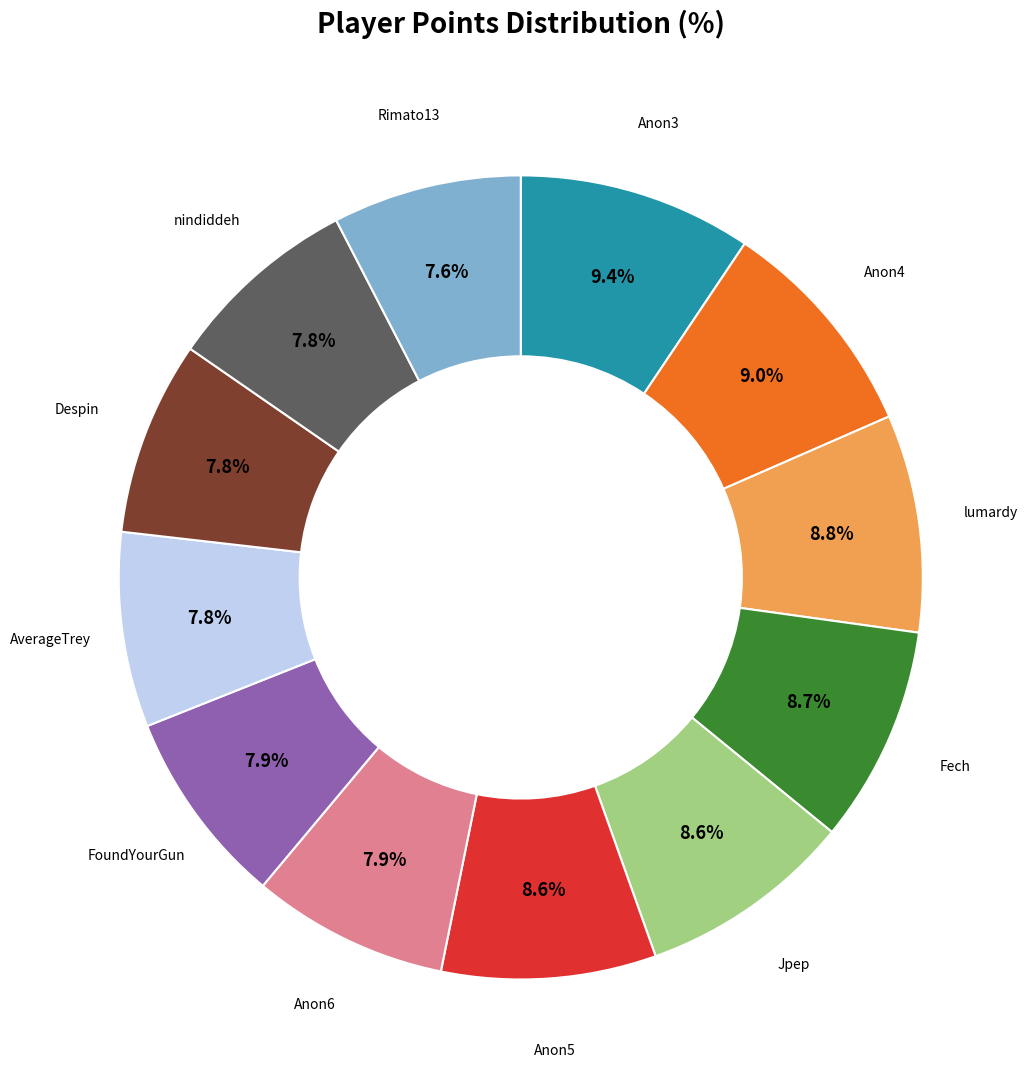

Is there any slice that represents more than half of the pie?

No